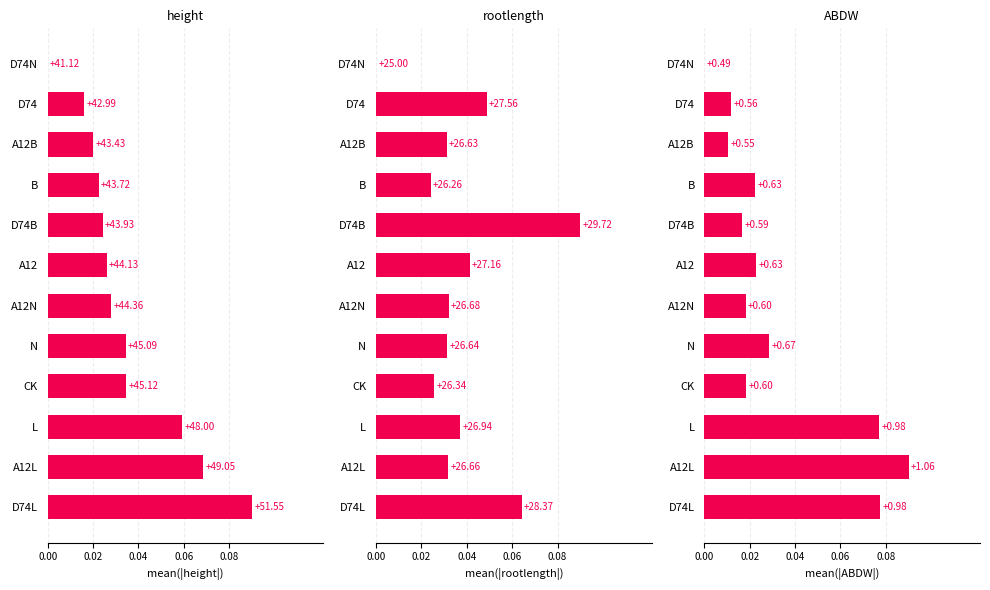

Reading right to left, list all the values displayed in this chart.

height: 0.0	0.0	0.0	0.0	0.0	0.0	0.0	0.0	0.0	0.1	0.1	0.1
rootlength: 0.0	0.0	0.0	0.0	0.1	0.0	0.0	0.0	0.0	0.0	0.0	0.1
ABDW: 0.0	0.0	0.0	0.0	0.0	0.0	0.0	0.0	0.0	0.1	0.1	0.1